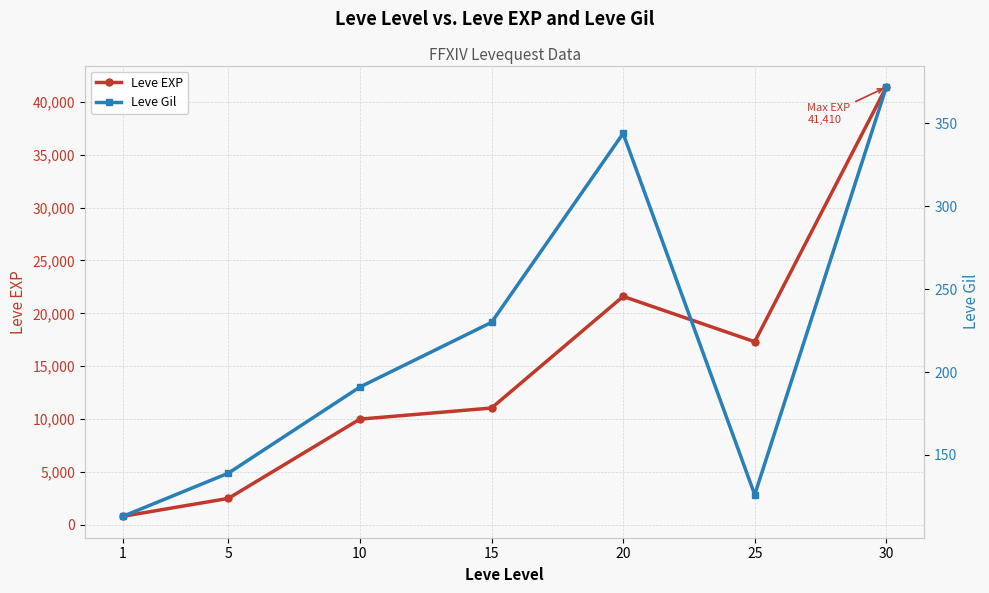

True or false: Leve Gil and Leve EXP intersect in this chart.

False